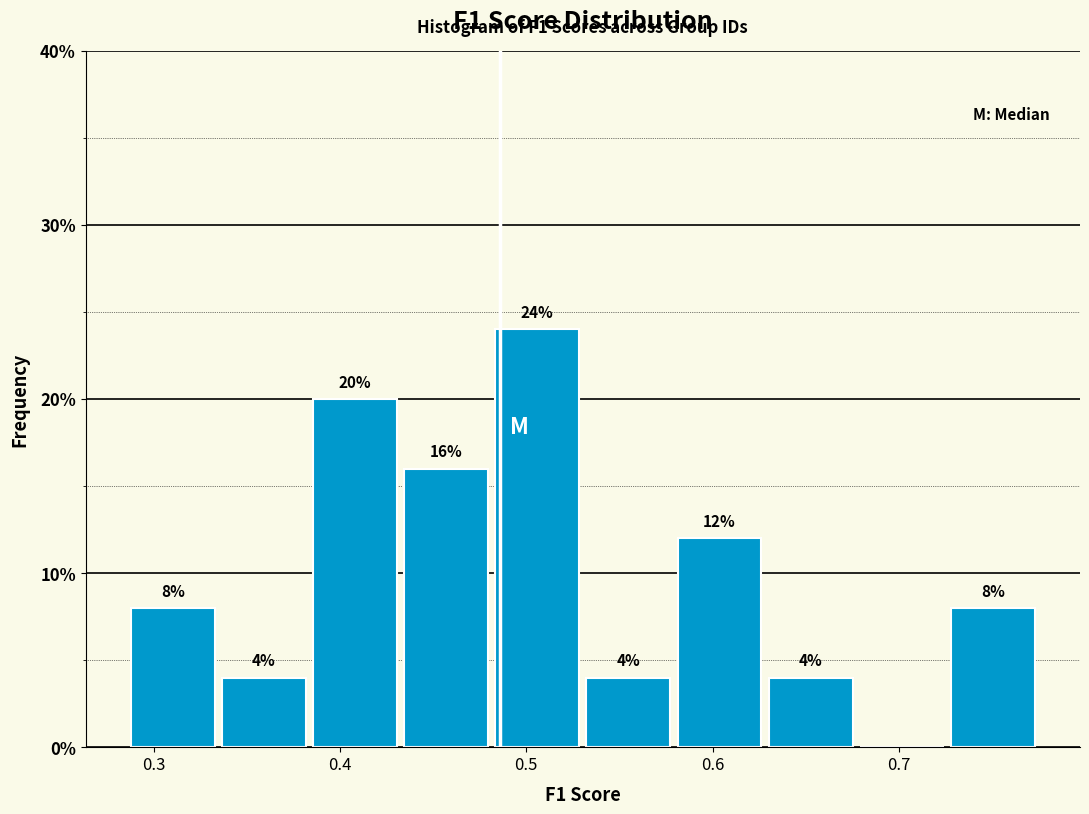

Over which range of the x-axis is the bar tallest?

0.48 to 0.53